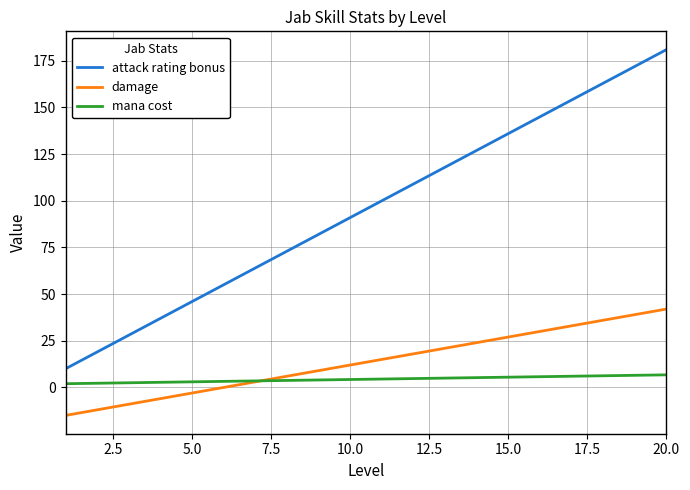

True or false: damage and attack rating bonus intersect in this chart.

False